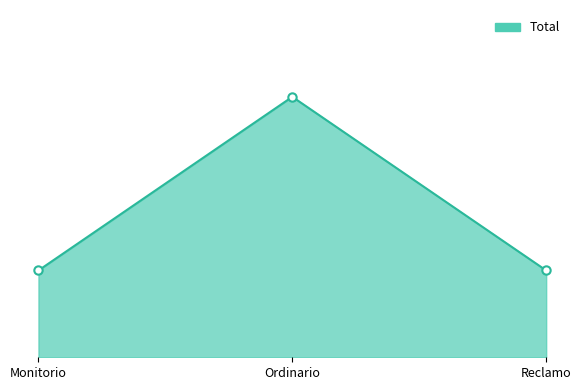

Rank the categories by value from highest to lowest.

Ordinario, Monitorio, Reclamo